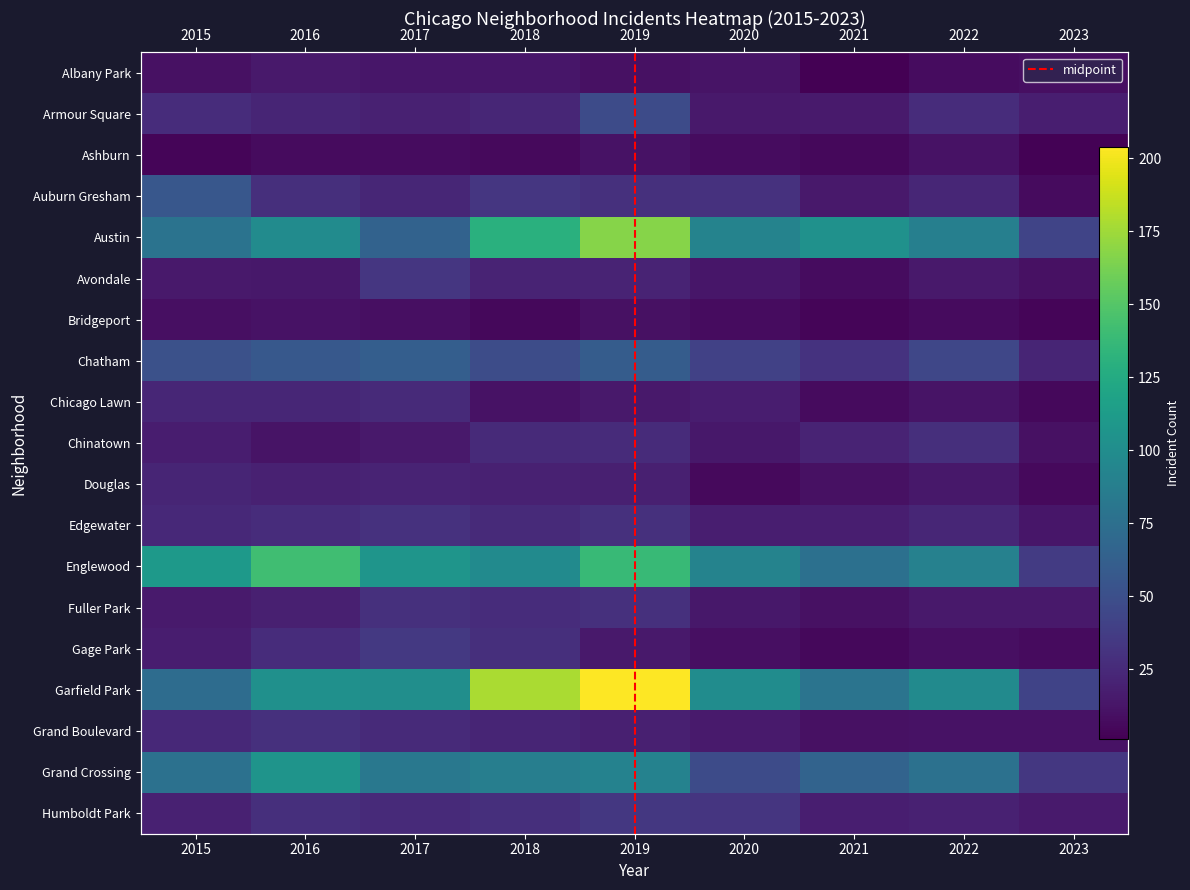

What is the sum of all Grand Crossing values?

668